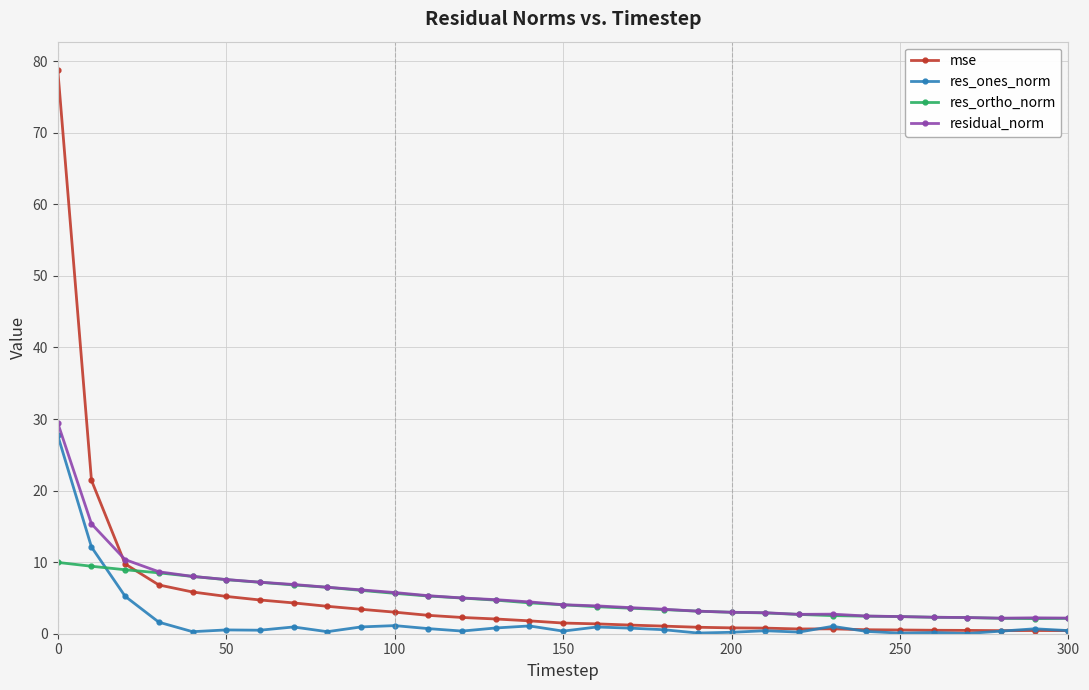

What is the difference between the maximum and minimum values in the mse series?

78.4